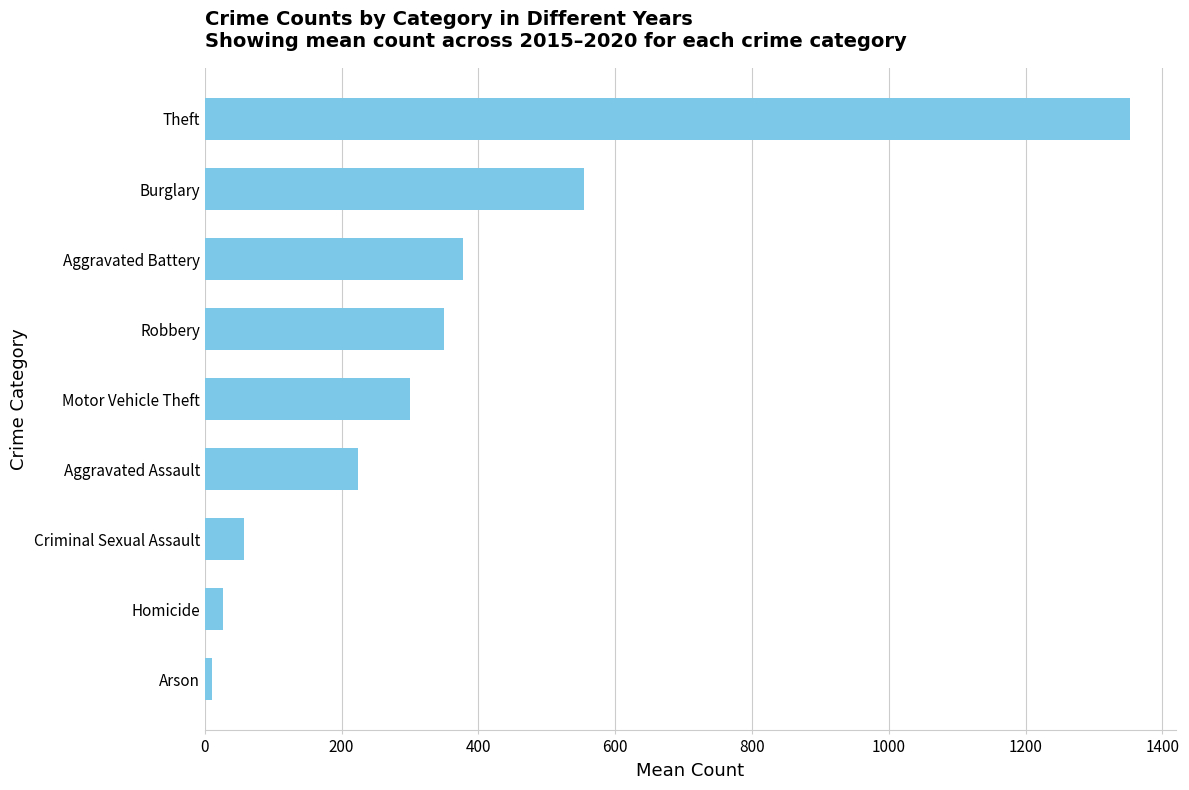

List the labels in order of value, smallest first.

Arson, Homicide, Criminal Sexual Assault, Aggravated Assault, Motor Vehicle Theft, Robbery, Aggravated Battery, Burglary, Theft